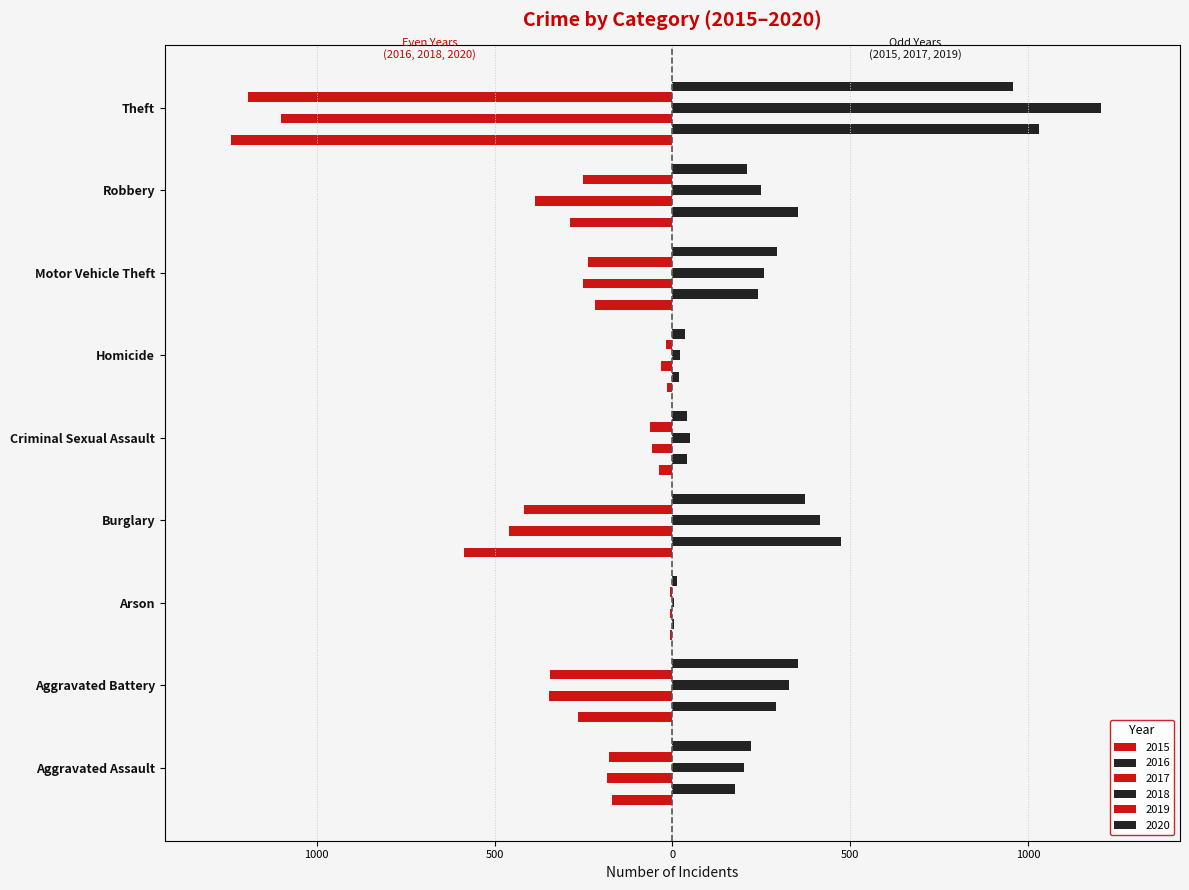

What is the sum of all 2015 values?

-2823